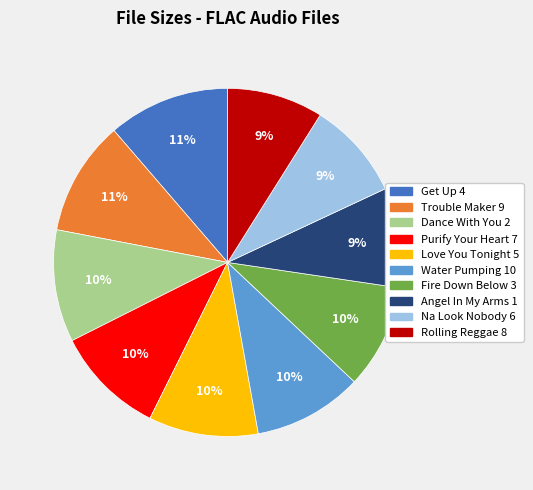

Does any single category account for the majority?

No